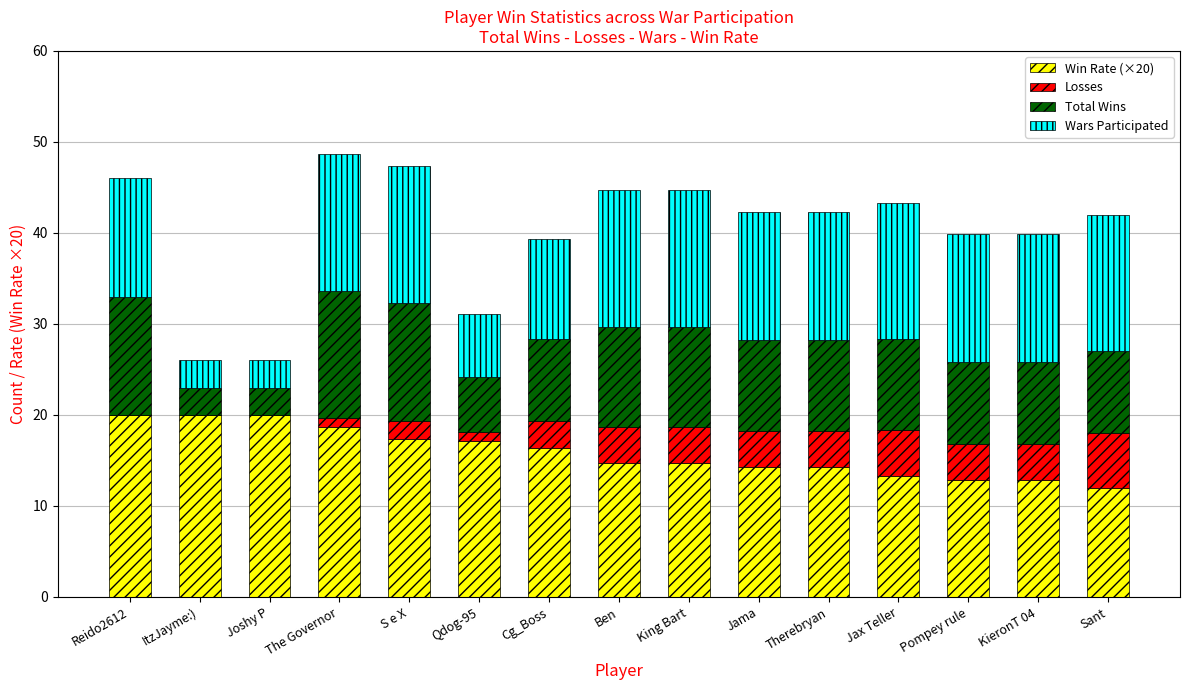

What is the total value across all series at Joshy P?

26.0